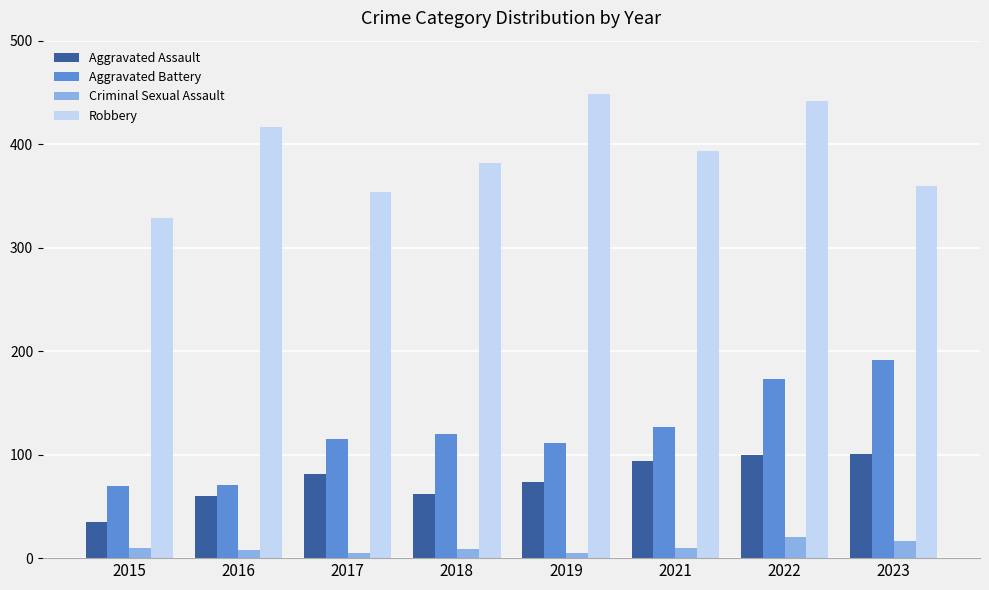

What is the average value of the Aggravated Battery series?

122